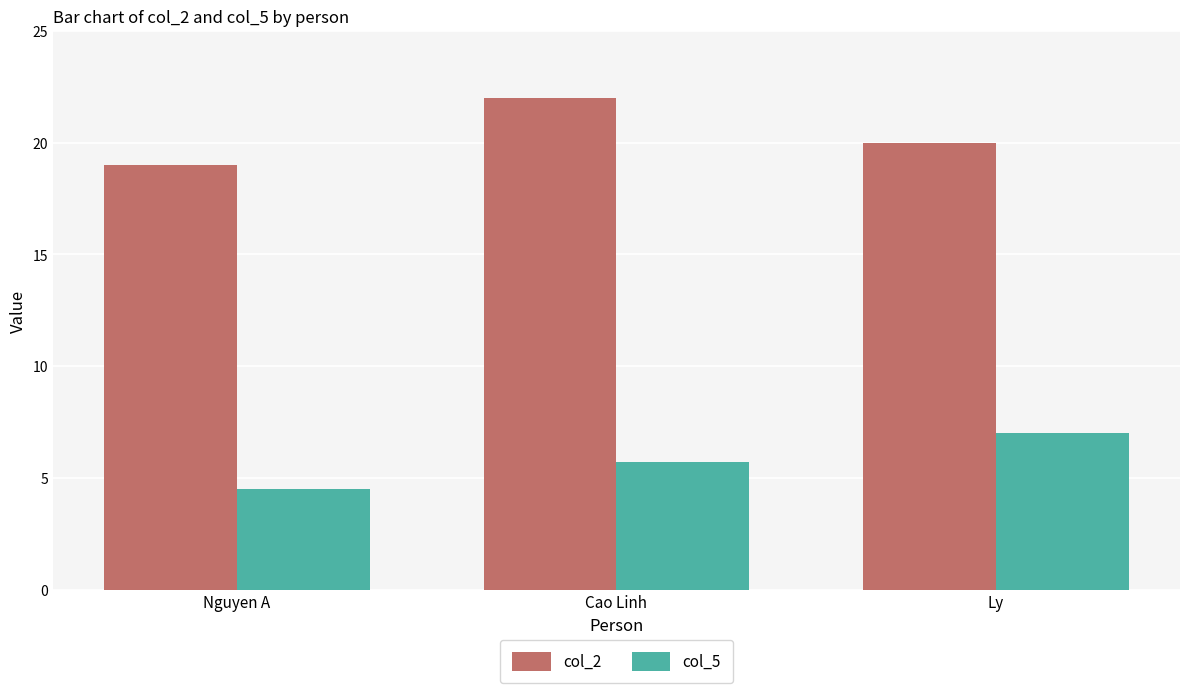

Reading right to left, extract all data points from this chart.

col_2: Ly=20.0	Cao Linh=22.0	Nguyen A=19.0
col_5: Ly=7.0	Cao Linh=5.7	Nguyen A=4.5